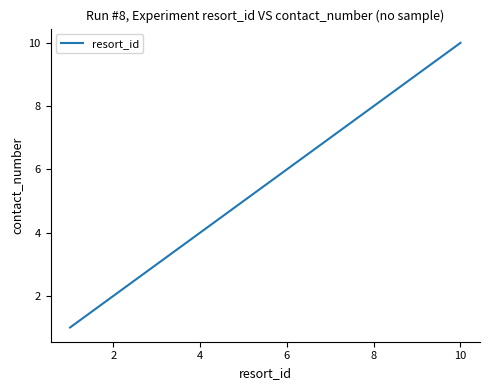

What is the difference between the maximum and minimum values?

9